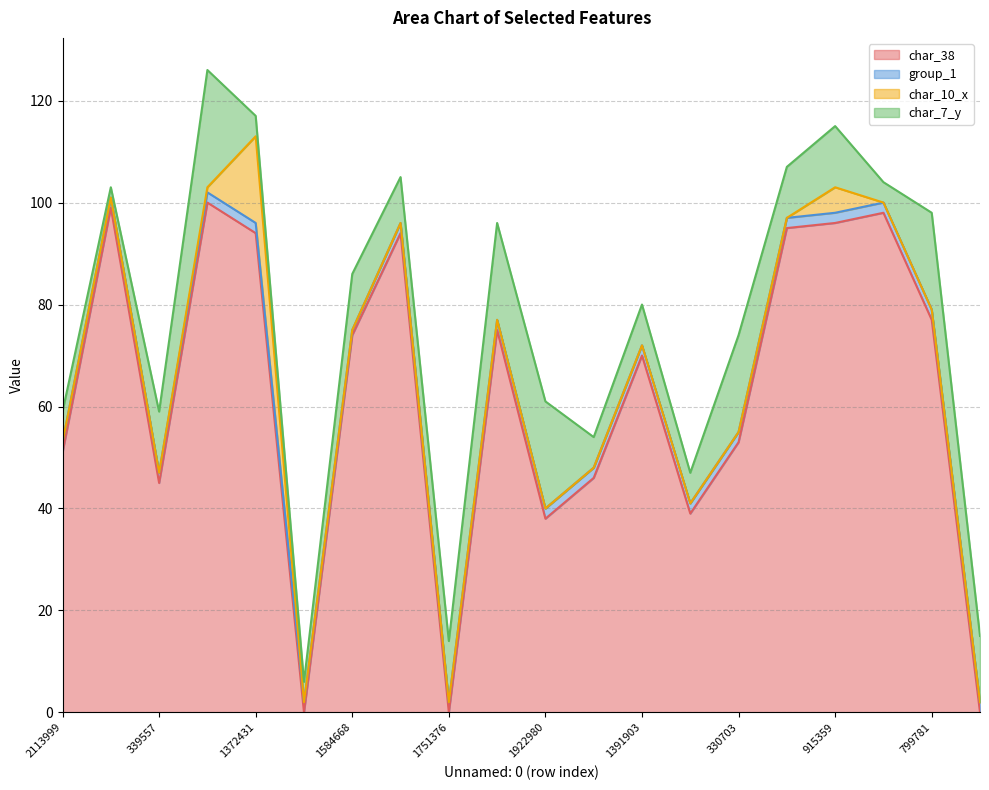

At which label does char_7_y reach its peak?

823892